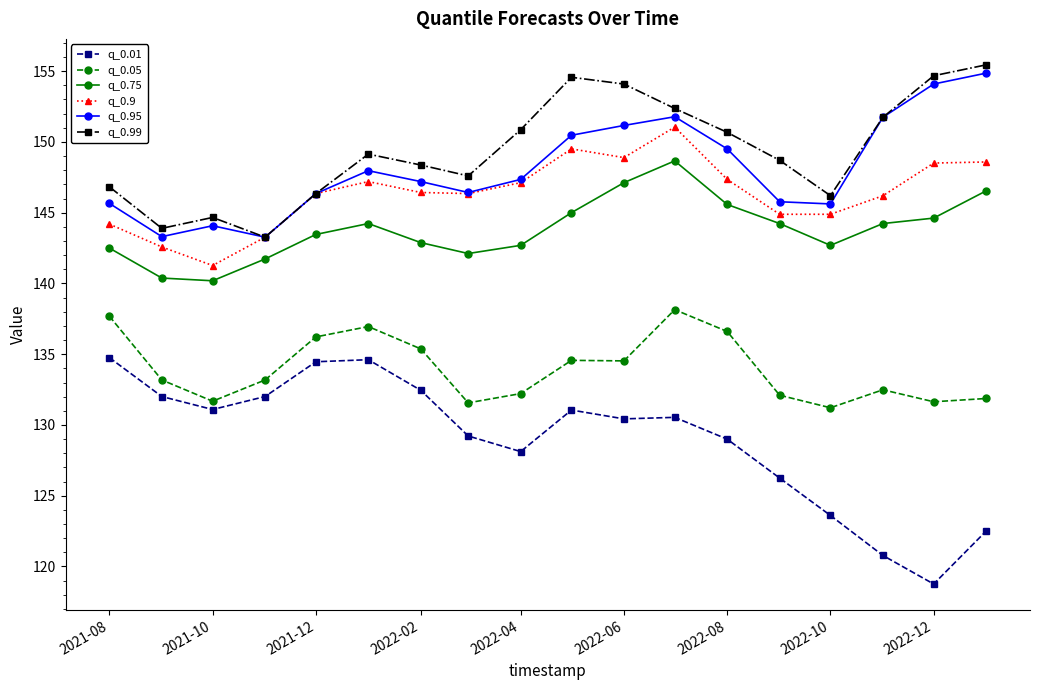

At how many categories does at least one series exceed 140?

18